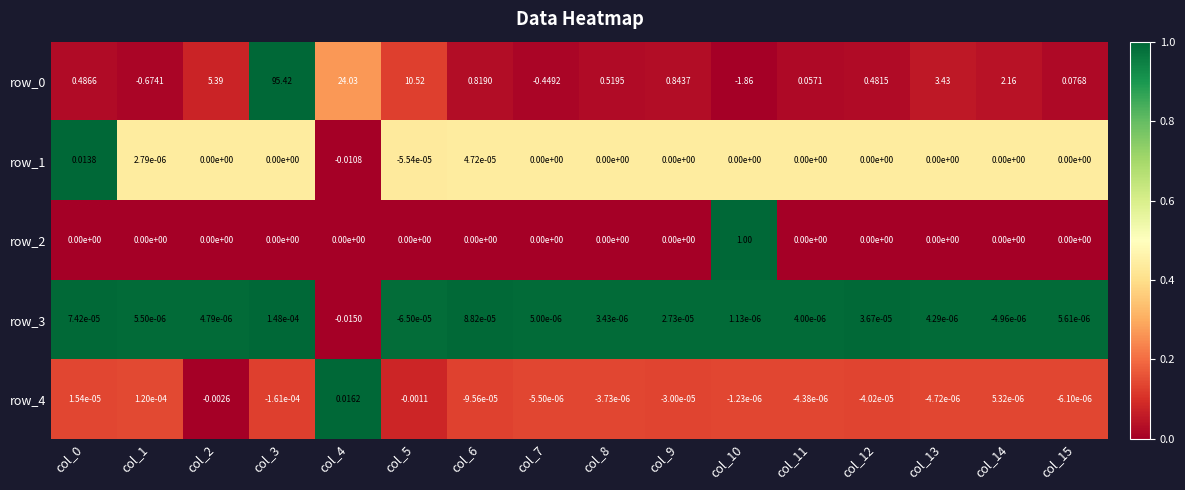

Which category has the highest value in the row_0 series?

col_3